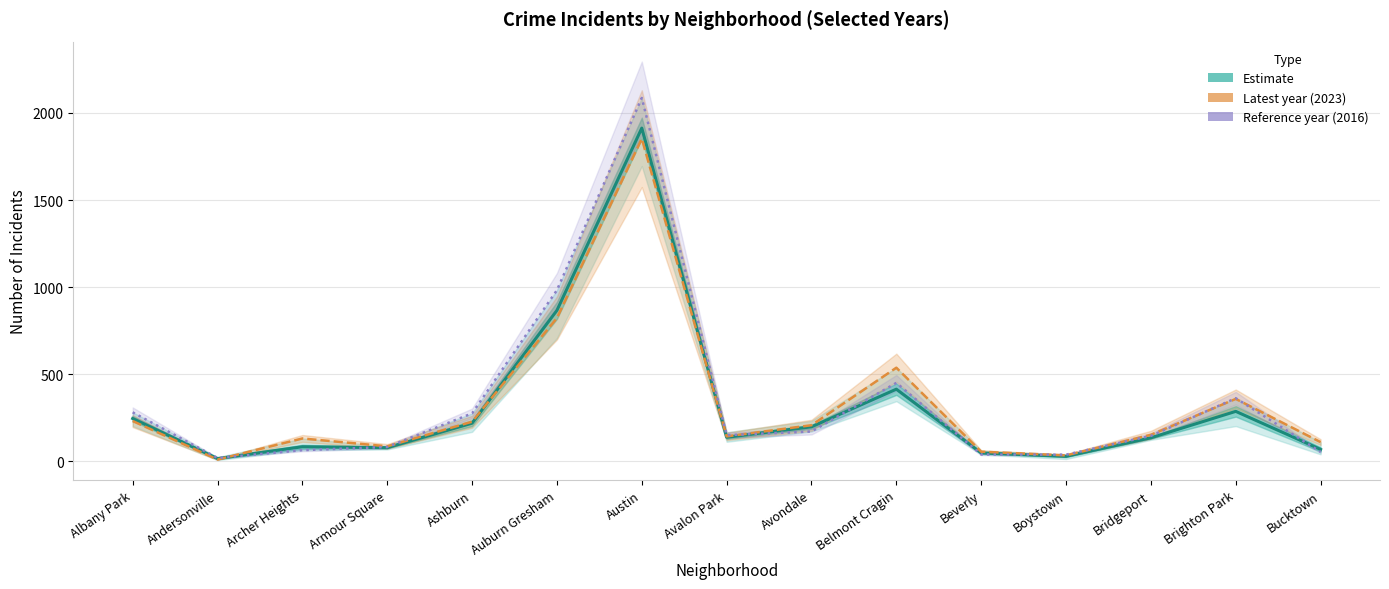

How many series are shown in this chart?

3